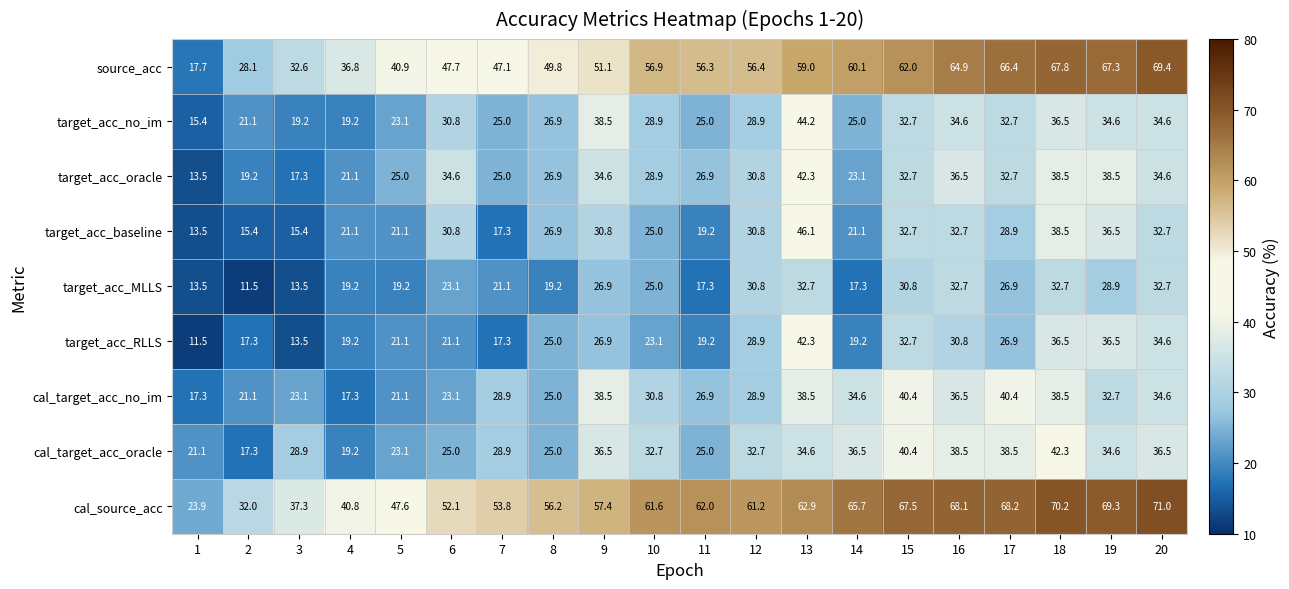

Which series has the largest total across all categories?

cal_source_acc